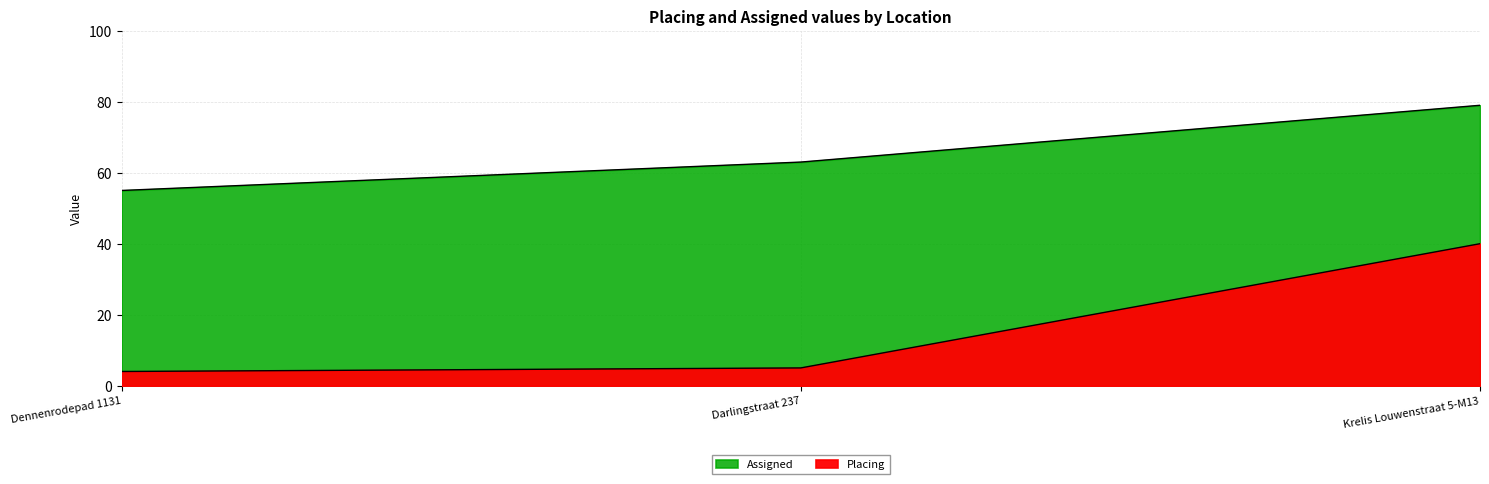

What is the label of the 3rd point from the left?

Krelis Louwenstraat 5-M13